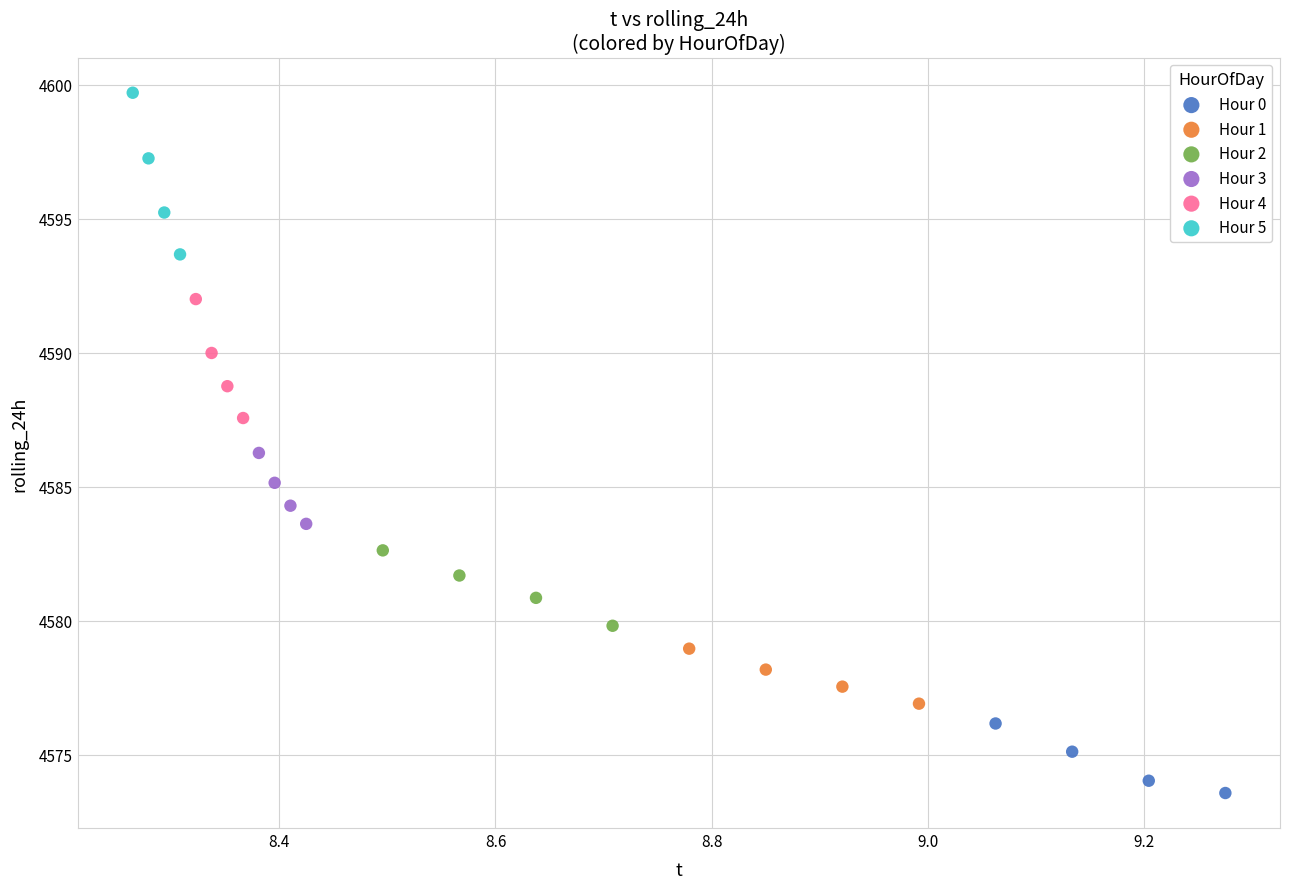

Which series has the largest Y range (max minus min)?

Hour 5